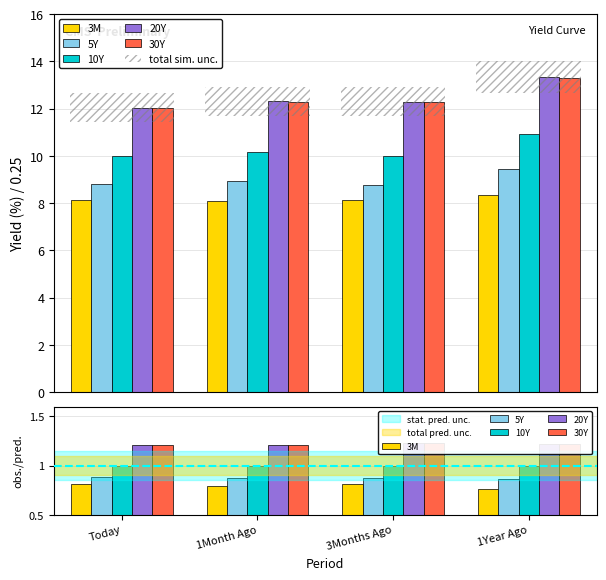

What is the sum of all 20Y values?

4.9